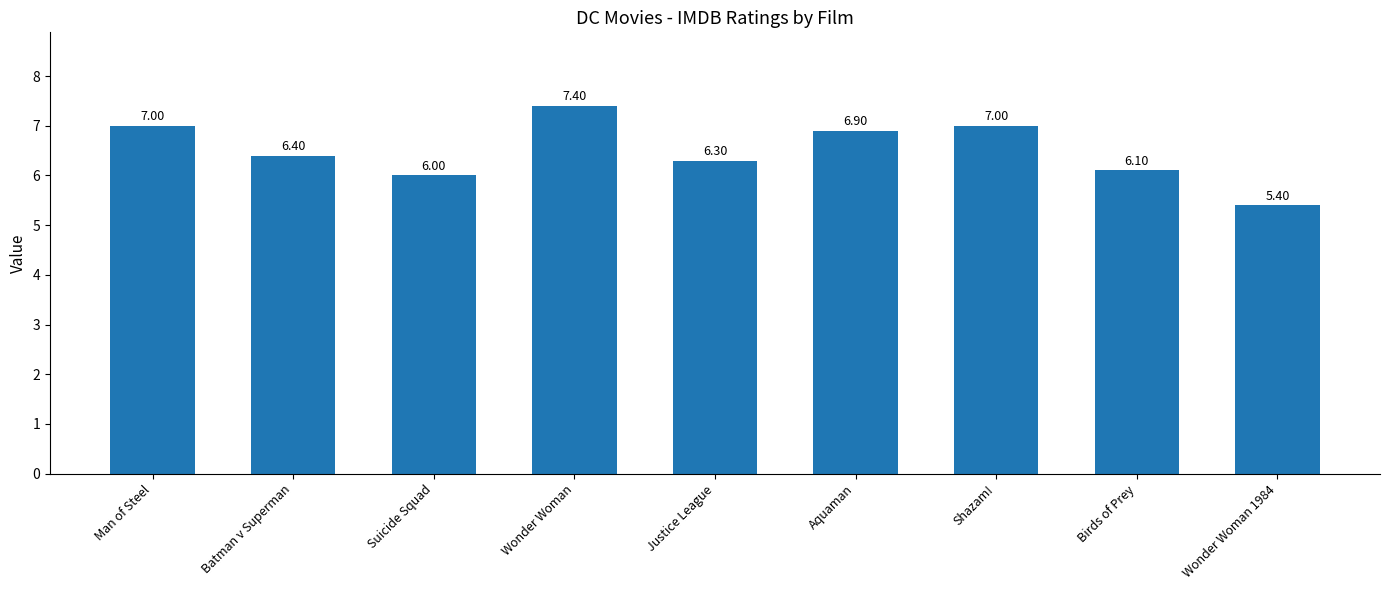

Approximately how many times larger is the value at Batman v Superman compared to Wonder Woman?

0.9